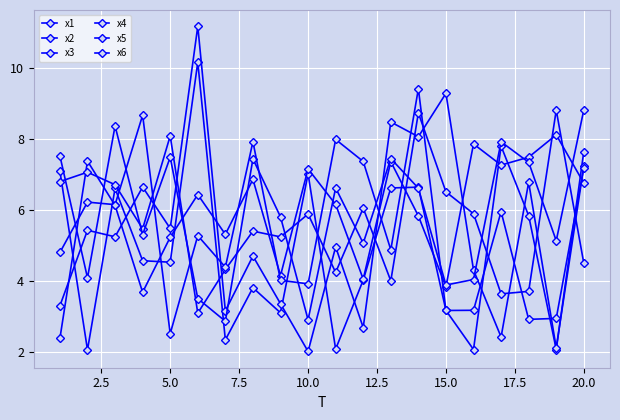

What is the smallest value displayed?

2.0